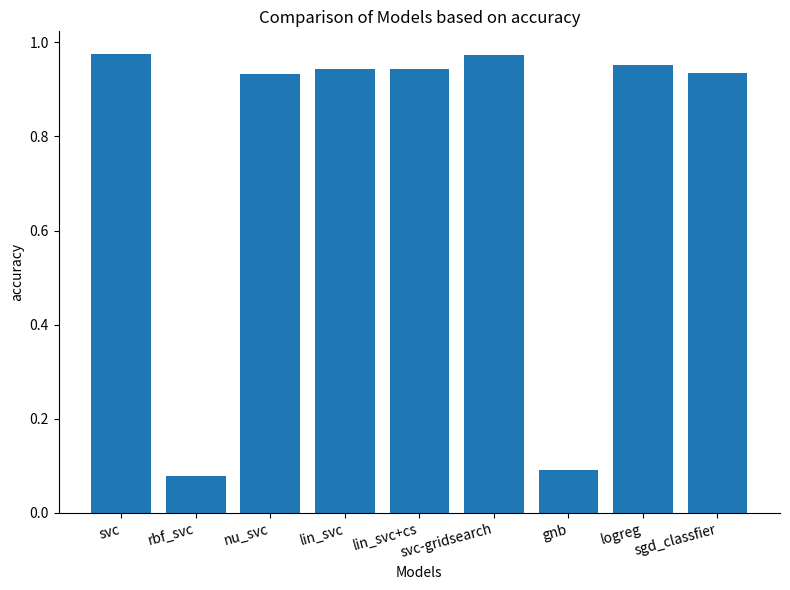

The chart shows a value of 1.6 at lin_svc. True or false?

False